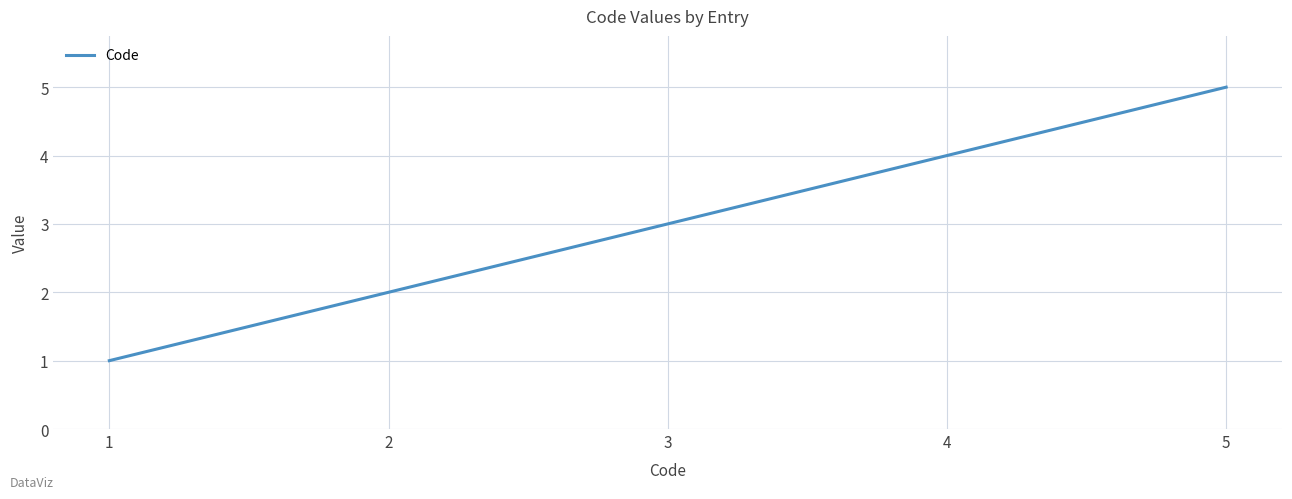

Where is the data nearest to the value 3?

3